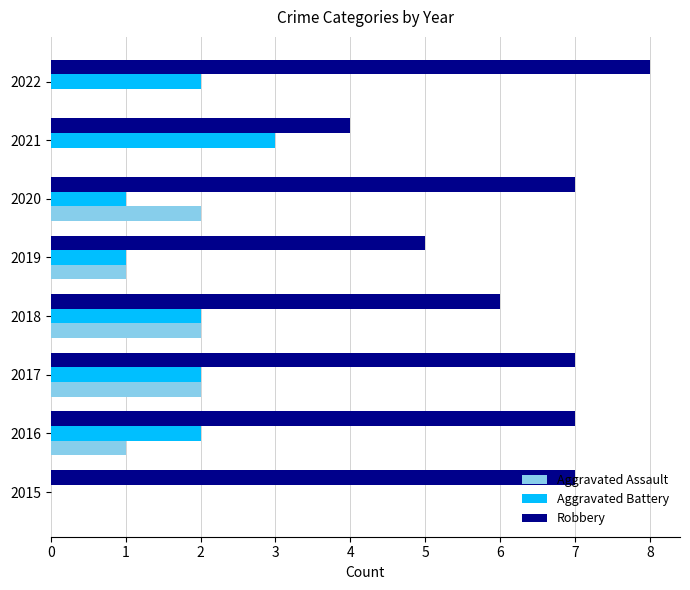

At which category is the sum across all series the highest?

2017